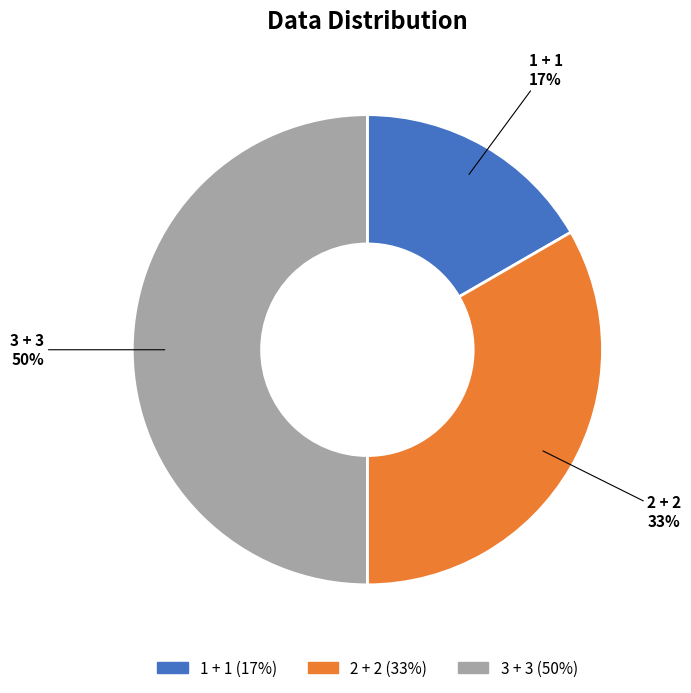

Which category has the biggest portion of the pie?

3 + 3